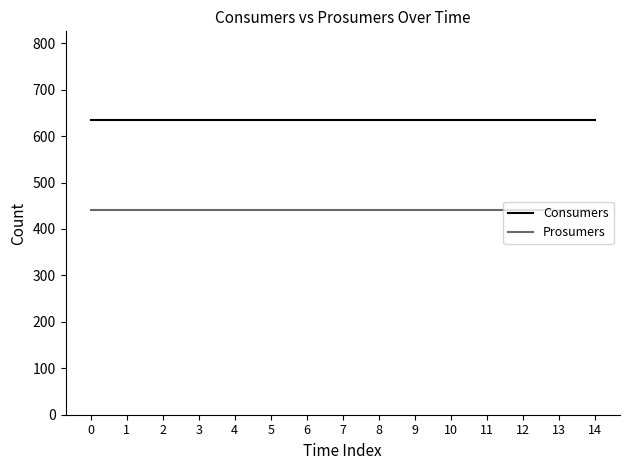

Rank the series by their average value, from highest to lowest.

Consumers, Prosumers